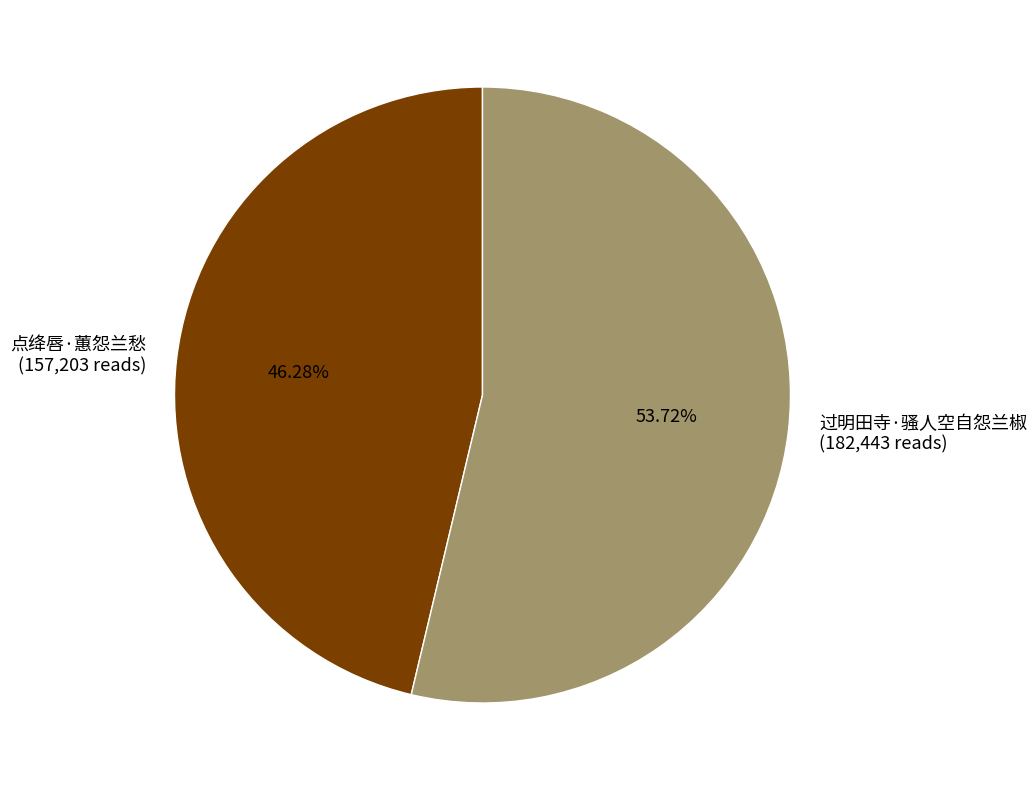

Rank the categories by value from lowest to highest.

点绛唇·蕙怨兰愁, 过明田寺·骚人空自怨兰椒